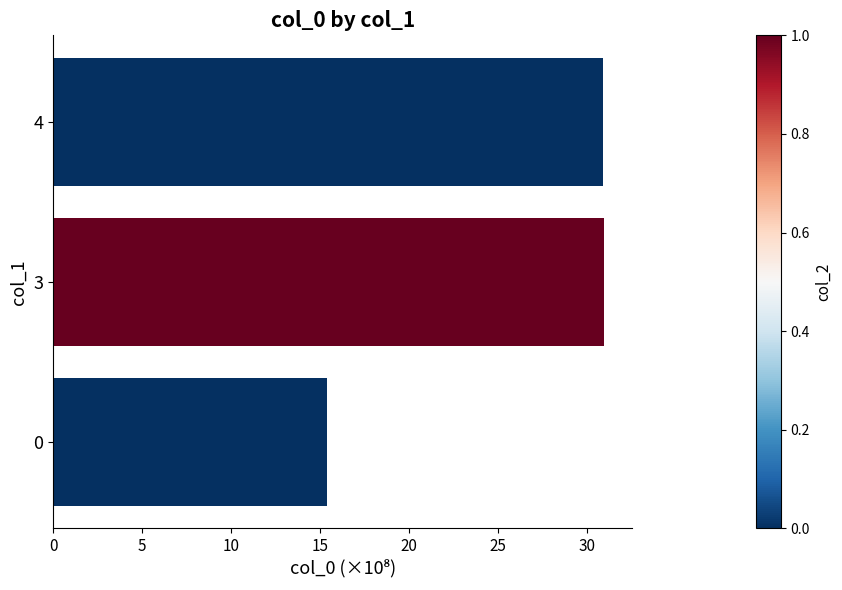

Between 0 and 4, which is larger?

4